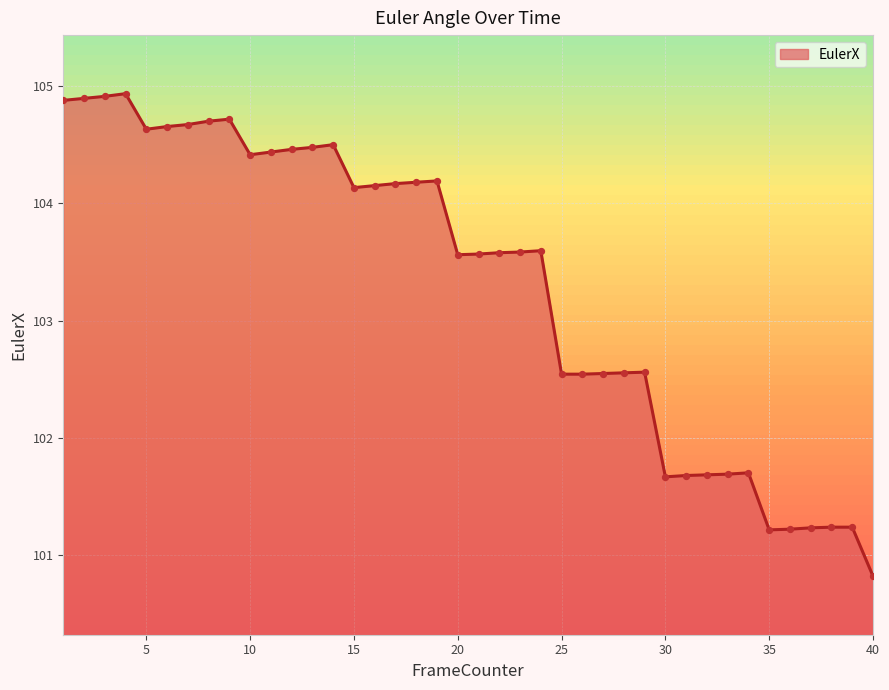

What is the difference between the maximum and minimum values?

4.1